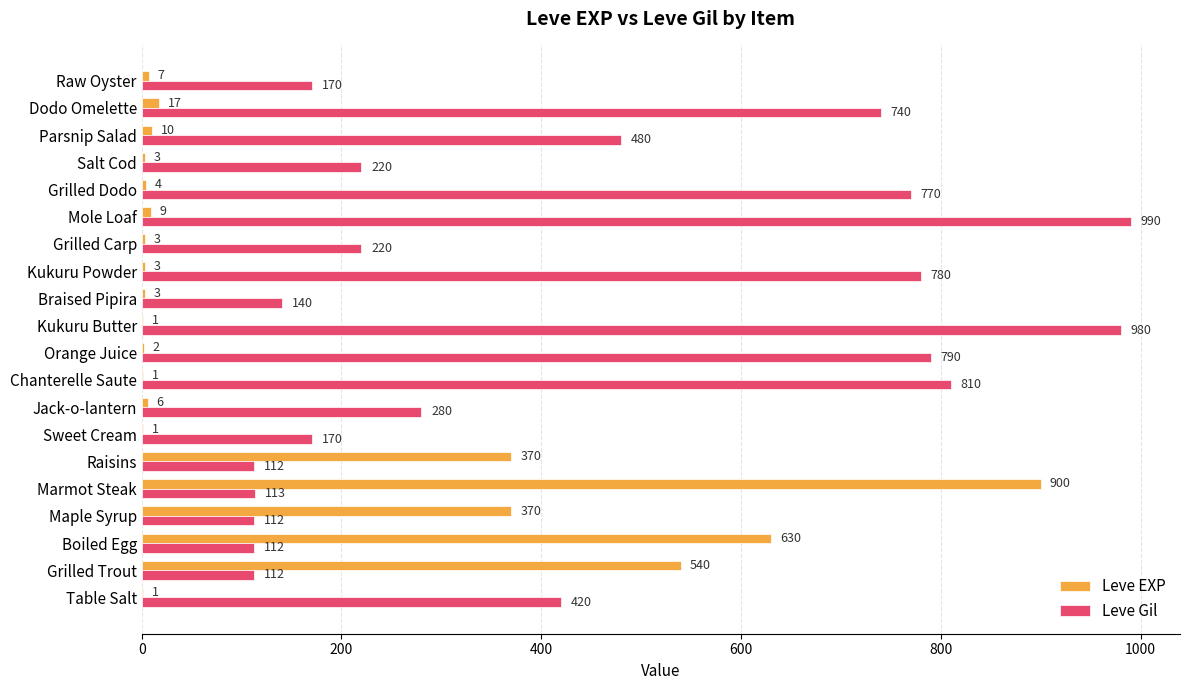

Which series changed the most between Mole Loaf and Grilled Dodo?

Leve Gil